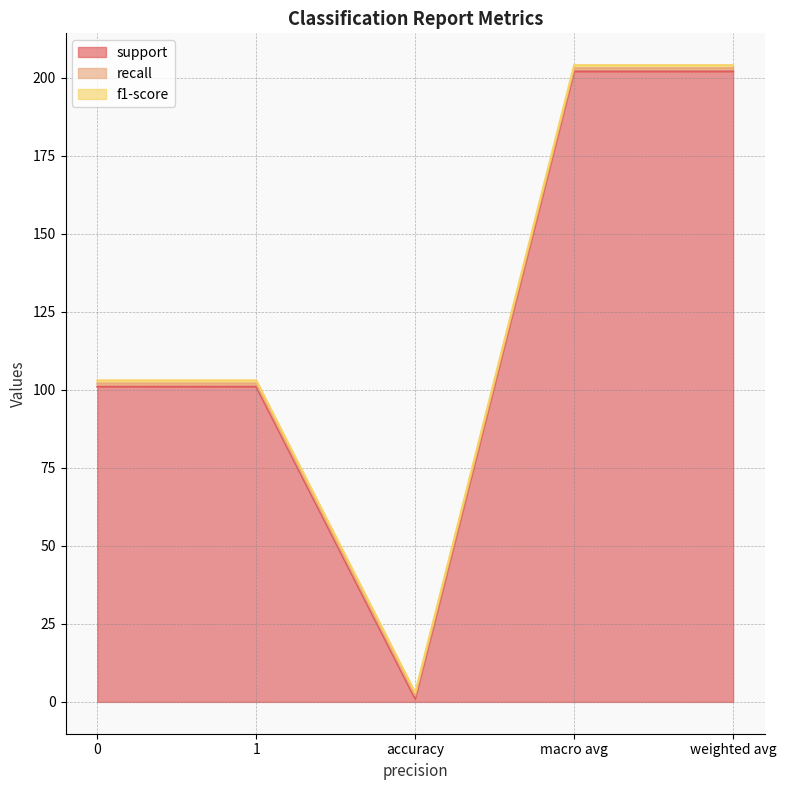

At which category is the sum across all series the highest?

macro avg